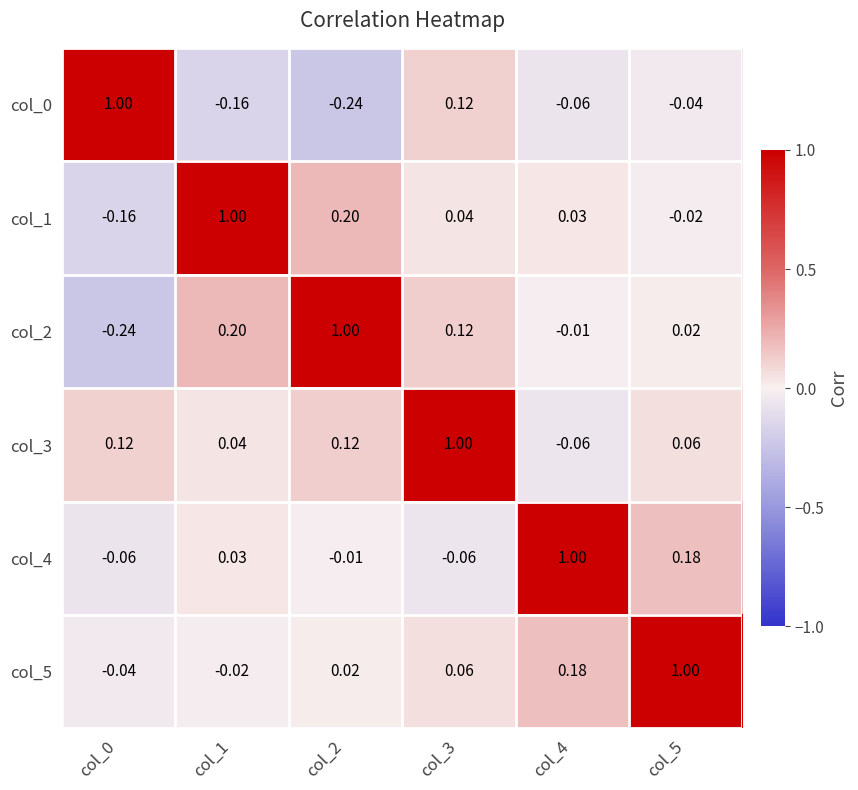

Is the value of col_2 at col_3 greater than the value of col_4 at col_1?

Yes